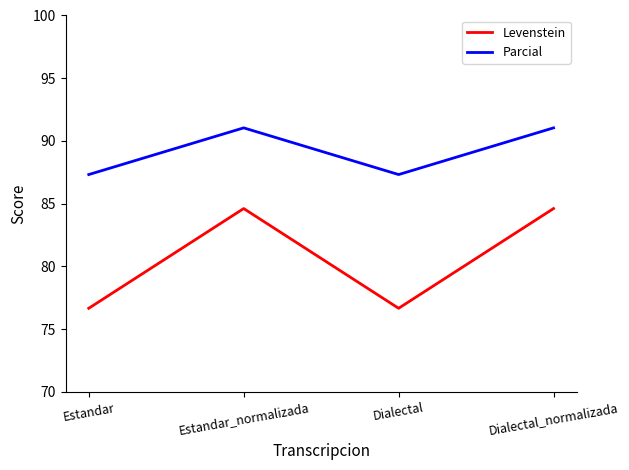

Read the Levenstein value at Dialectal.

76.7